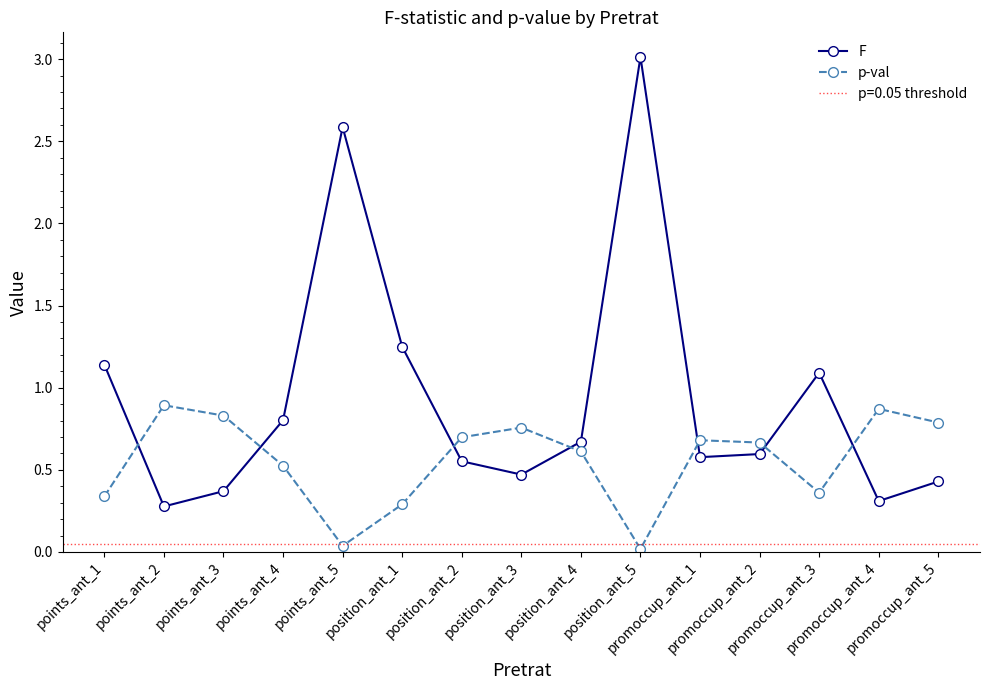

What is the lowest value of the F series?

0.3